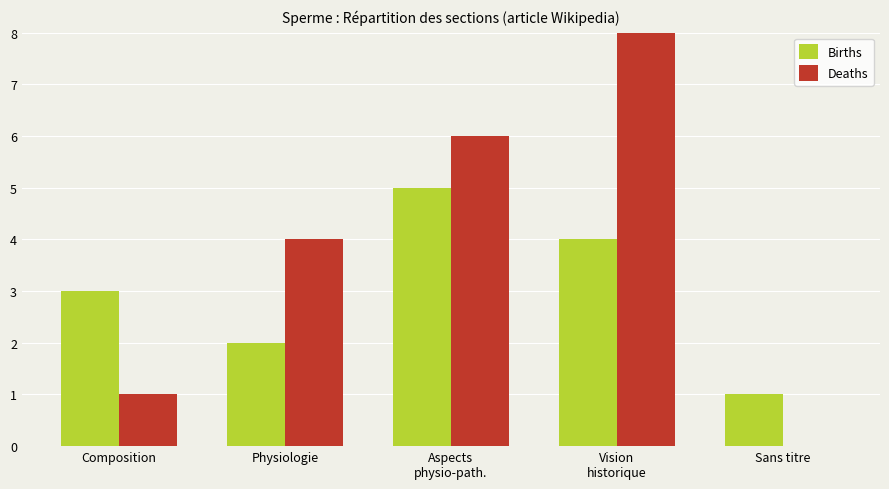

List the series in order of their peak value, lowest first.

Births, Deaths